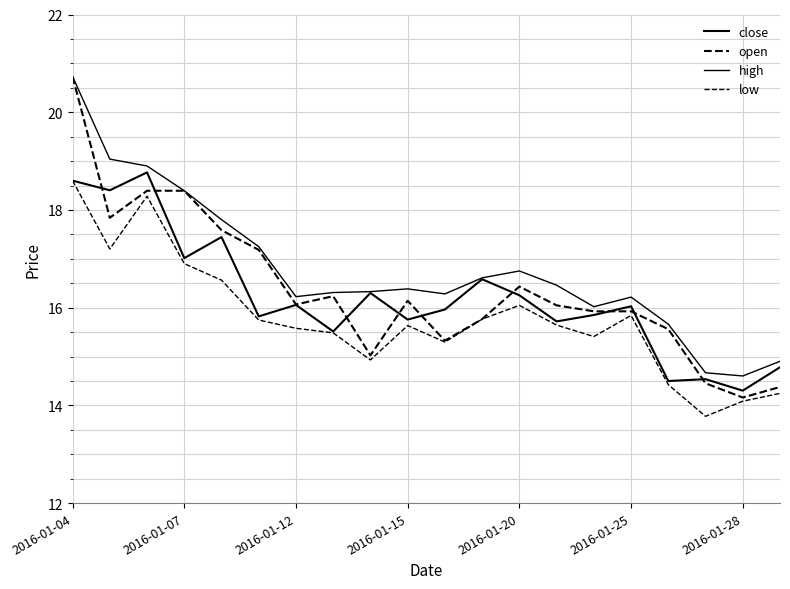

How many lines are shown in the chart?

4